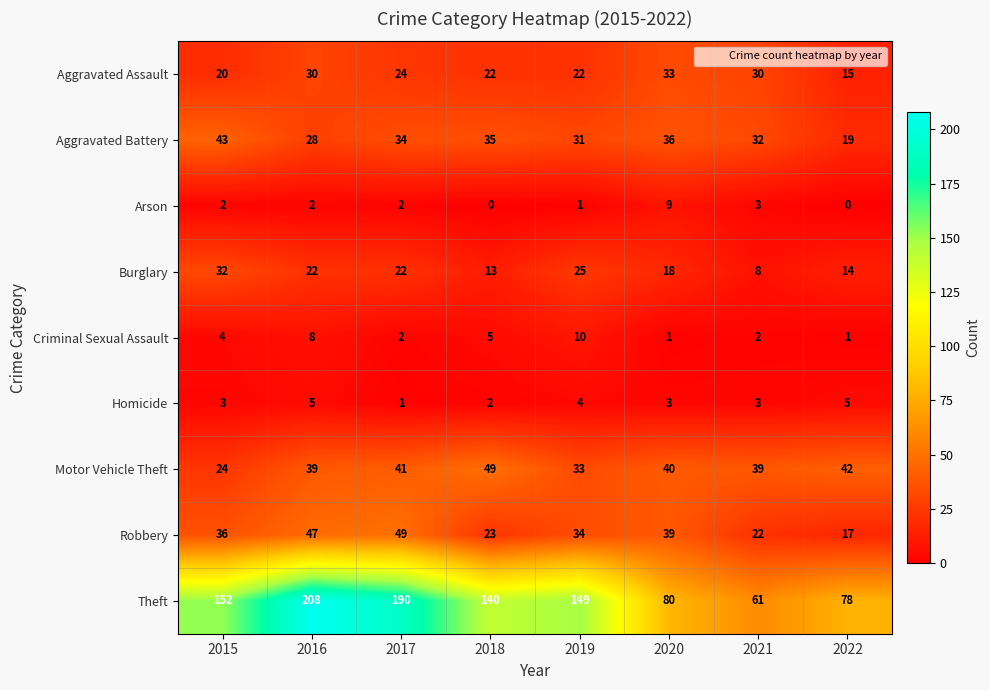

Which series changed the most between 2016 and 2017?

Theft